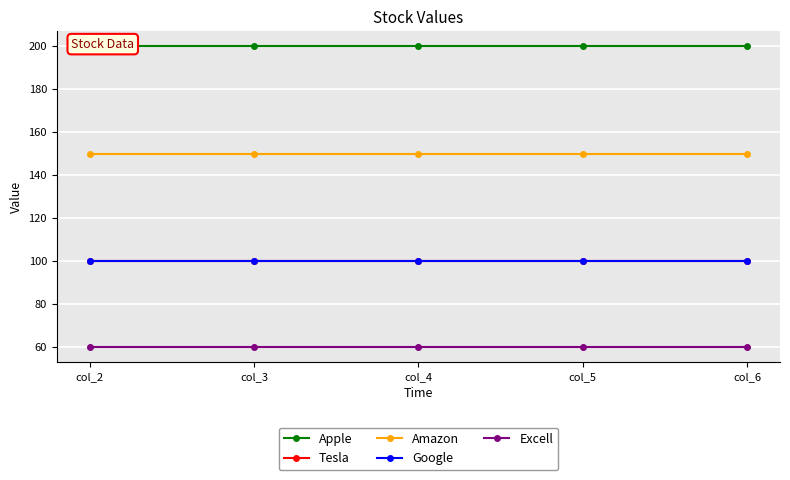

What is the value of the Apple point at the 3rd from the left?

200